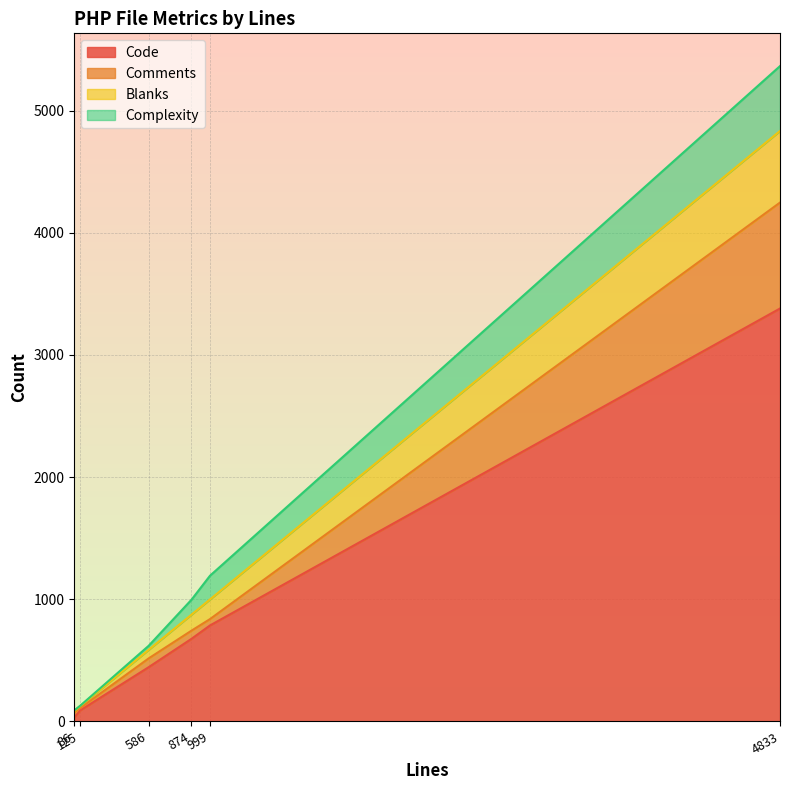

What is the difference between the maximum and minimum values in the Blanks series?

576